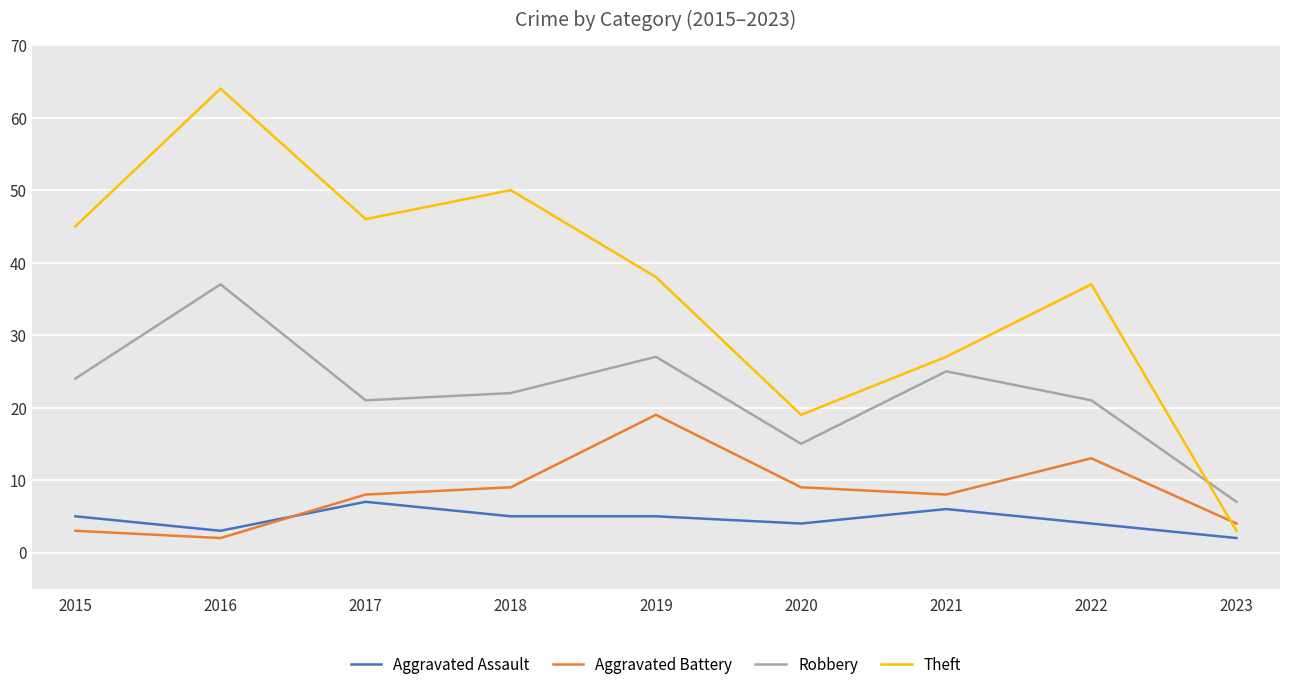

What are all the series names shown in the legend?

Aggravated Assault, Aggravated Battery, Robbery, Theft